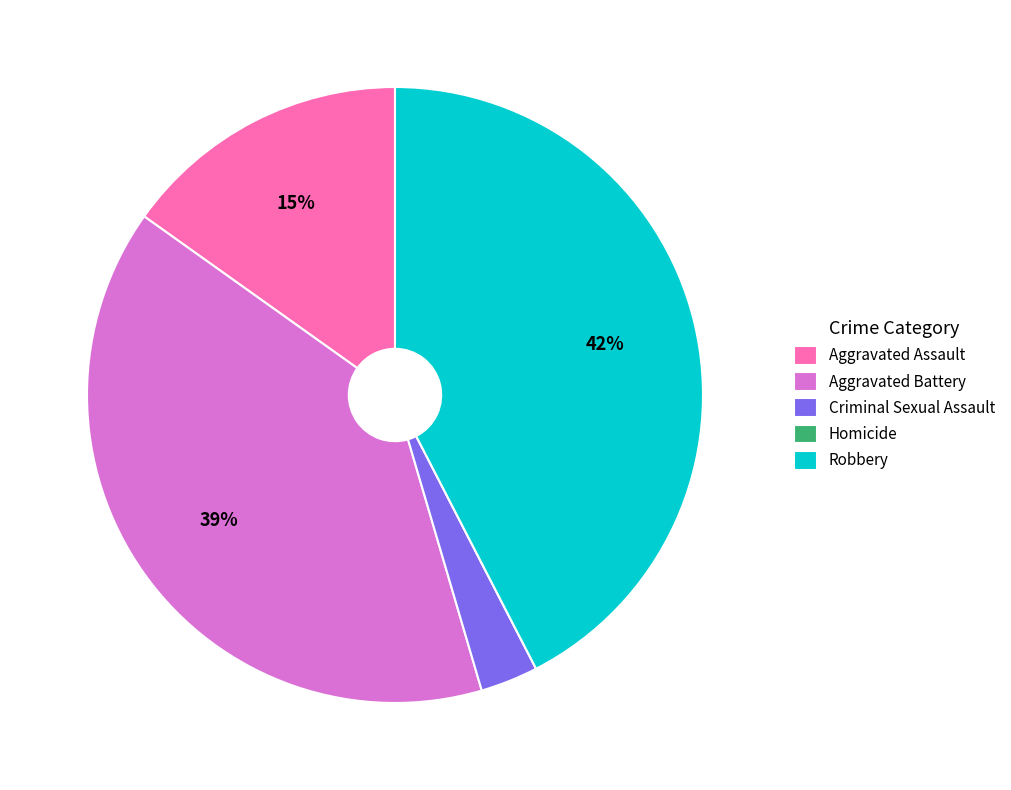

To the nearest percent, what is the difference between the largest and smallest slice percentages?

42%